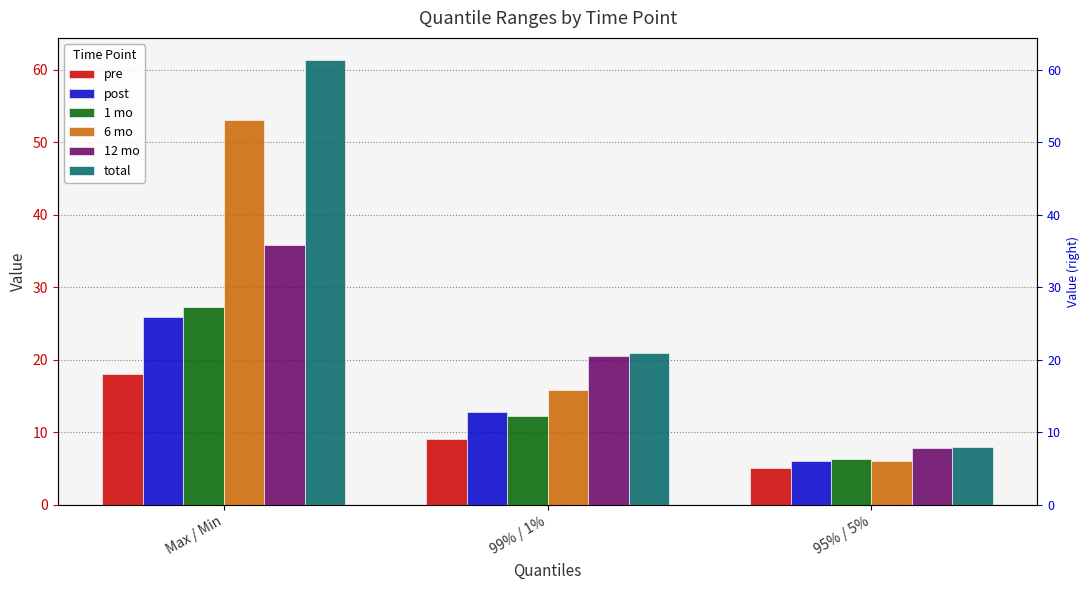

Is the value of 12 mo at 95% / 5% greater than the value of pre at 99% / 1%?

No